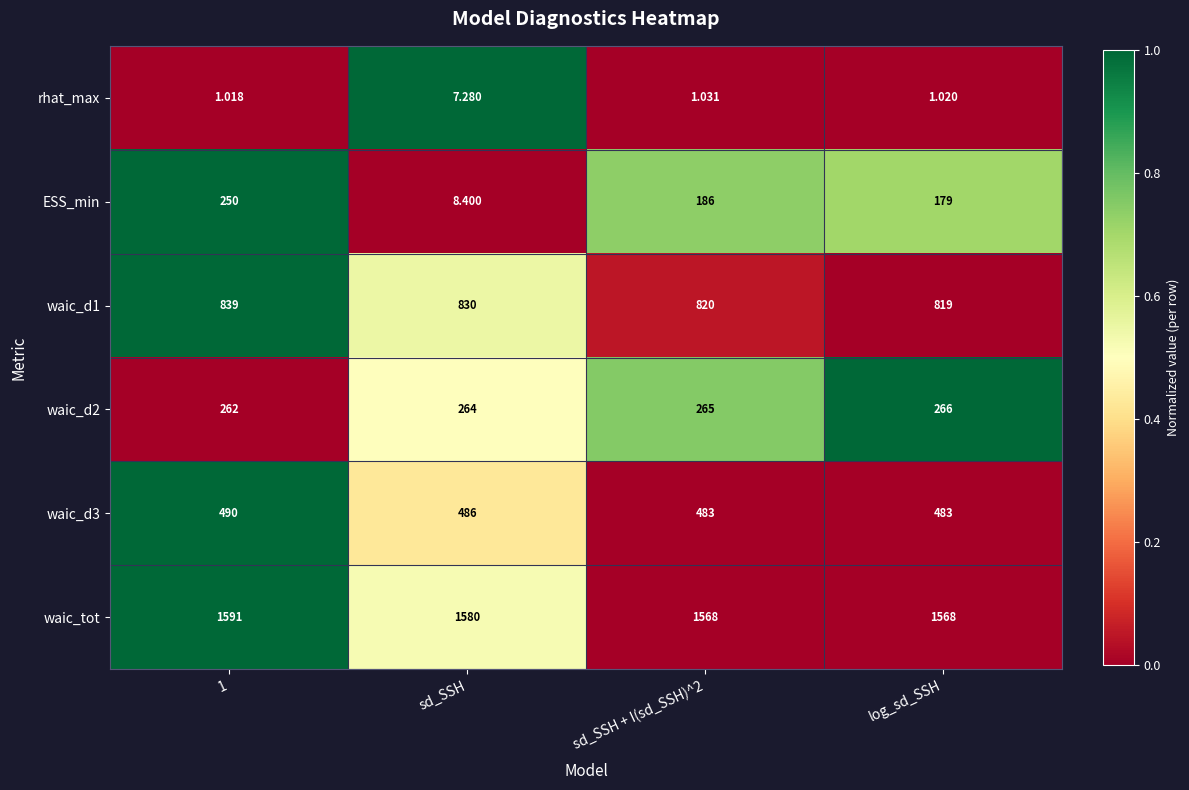

Between sd_SSH + I(sd_SSH)^2 and log_sd_SSH, which series saw the biggest shift?

ESS_min